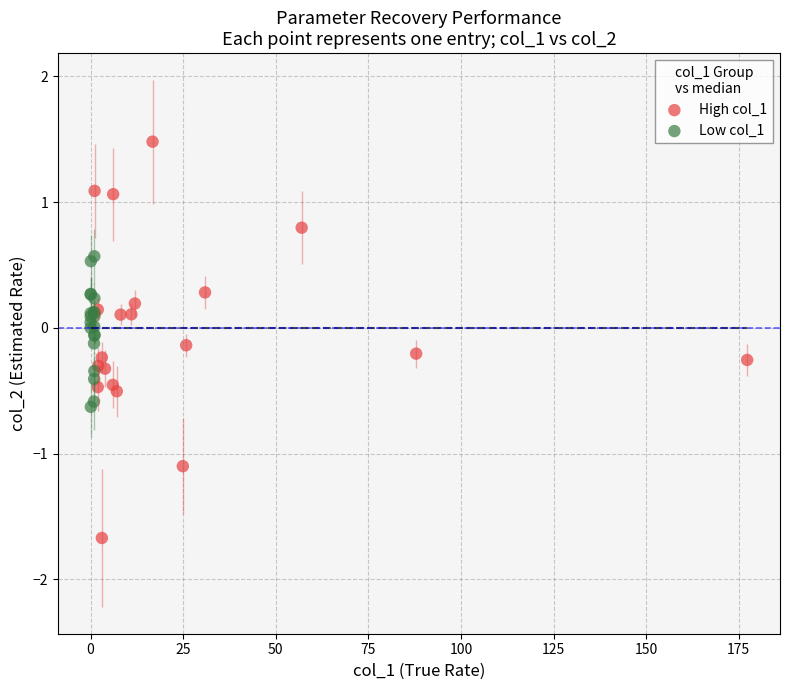

Which series reaches the minimum Y coordinate?

High col_1